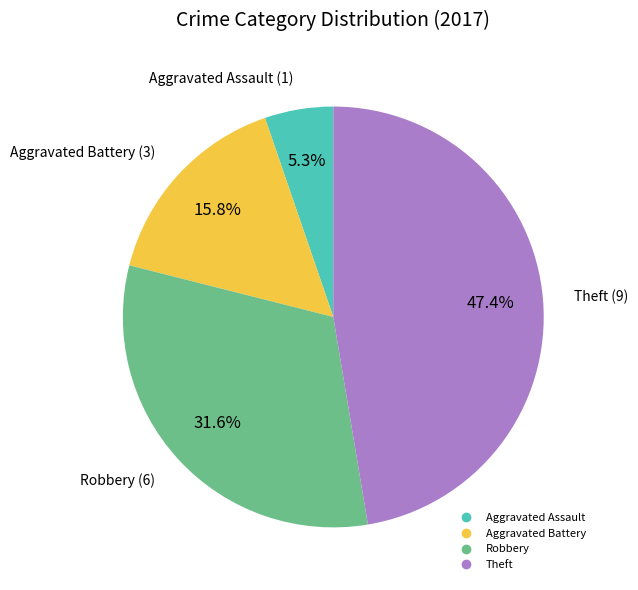

Is there any slice that represents more than half of the pie?

No